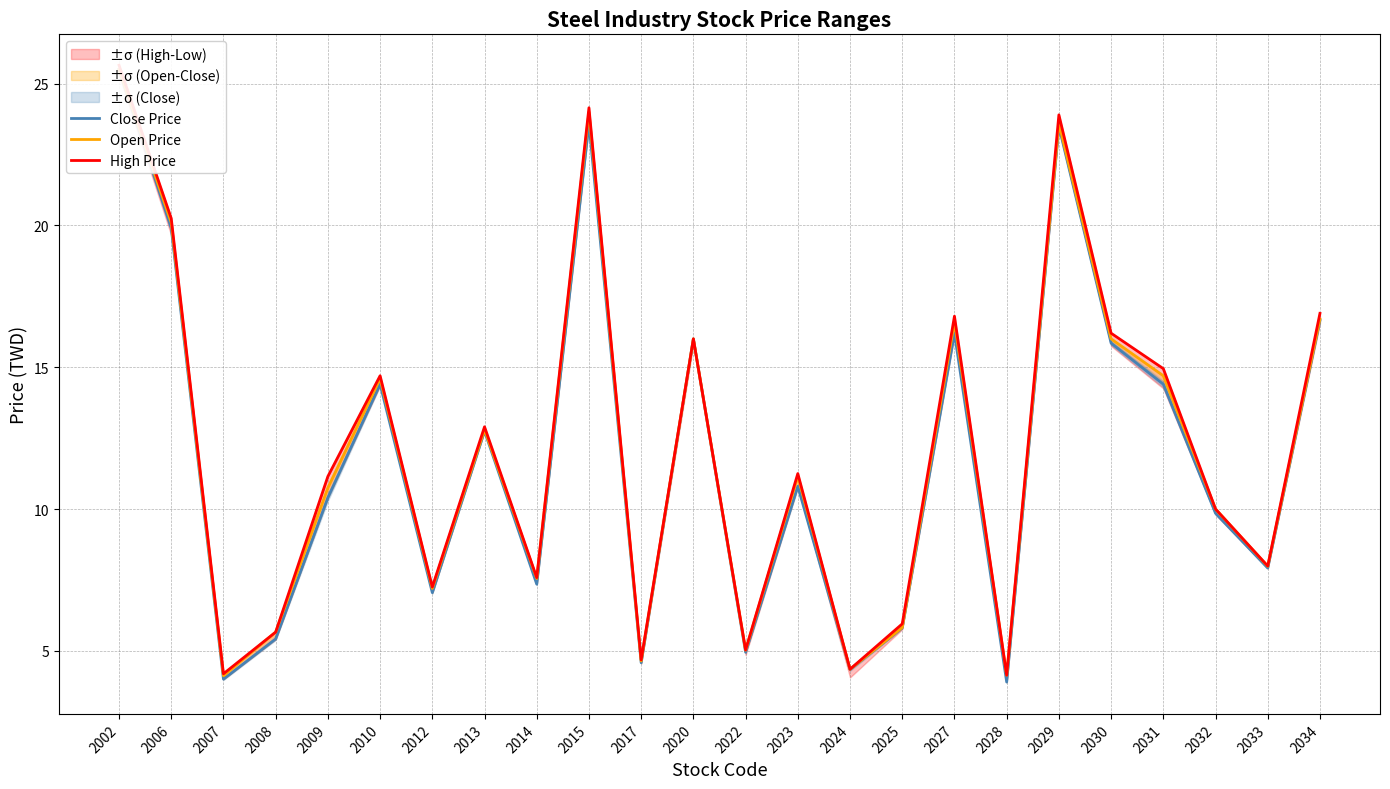

At which label is Close Price closest to 14?

2010